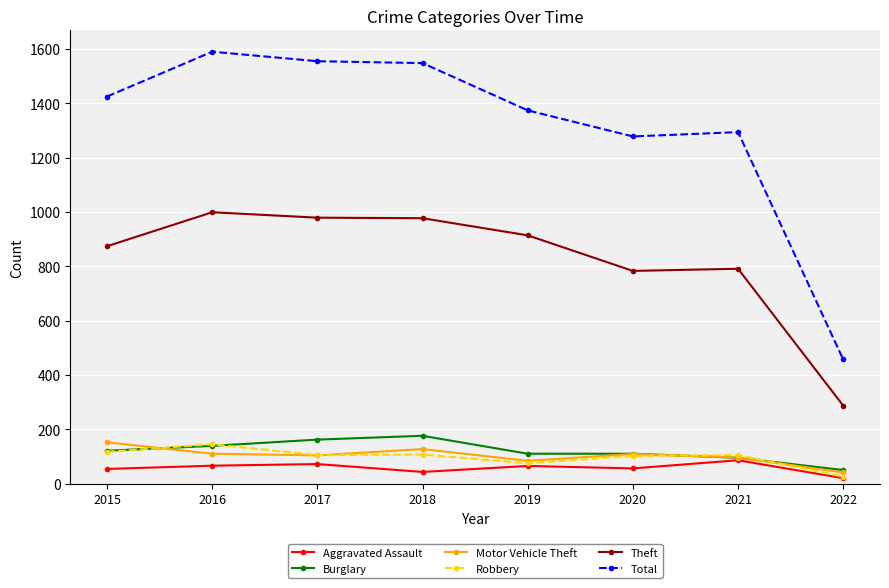

Which series has the largest total across all categories?

Total